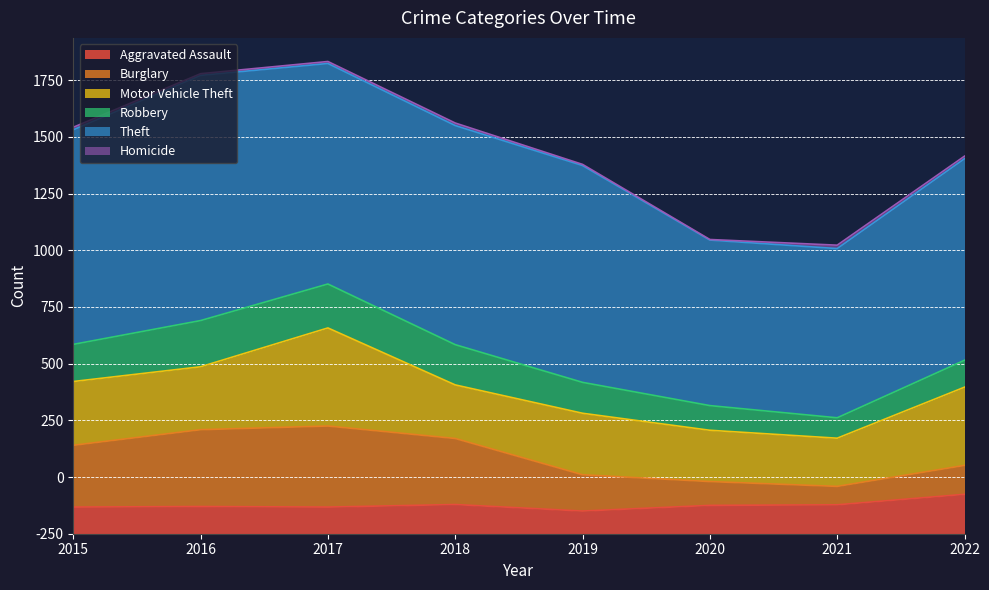

Does the chart have visible grid lines?

Yes